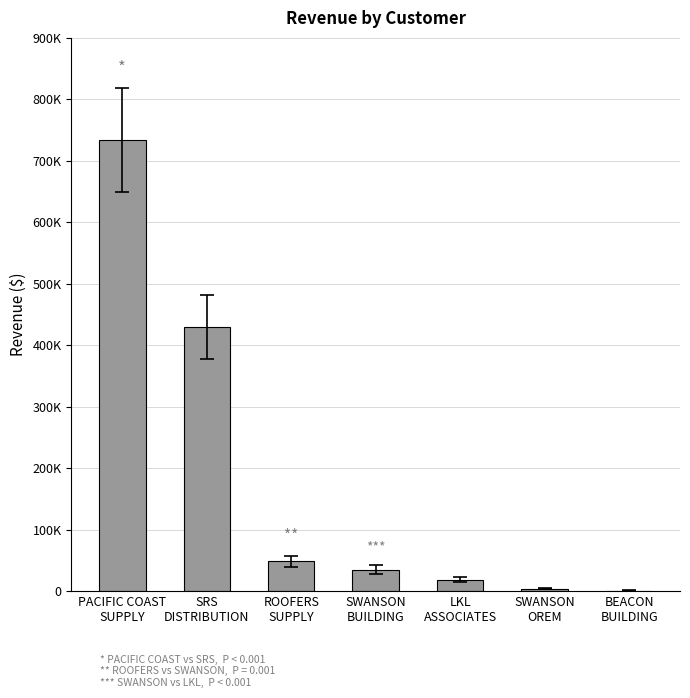

Is it true that the value at PACIFIC COAST
SUPPLY is 462420.0?

False